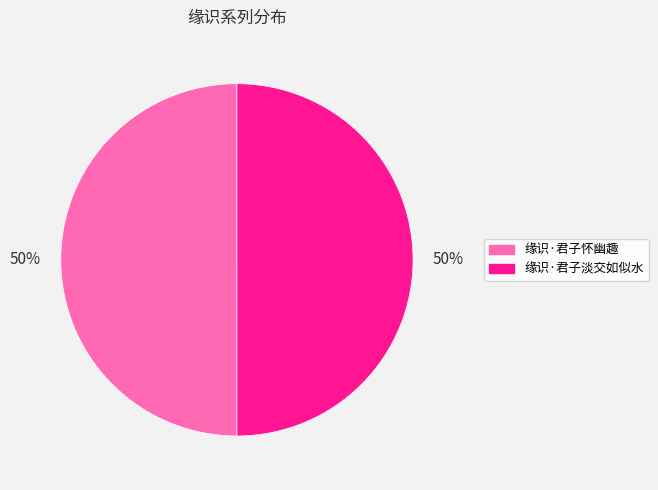

How many segments does this pie chart have?

2